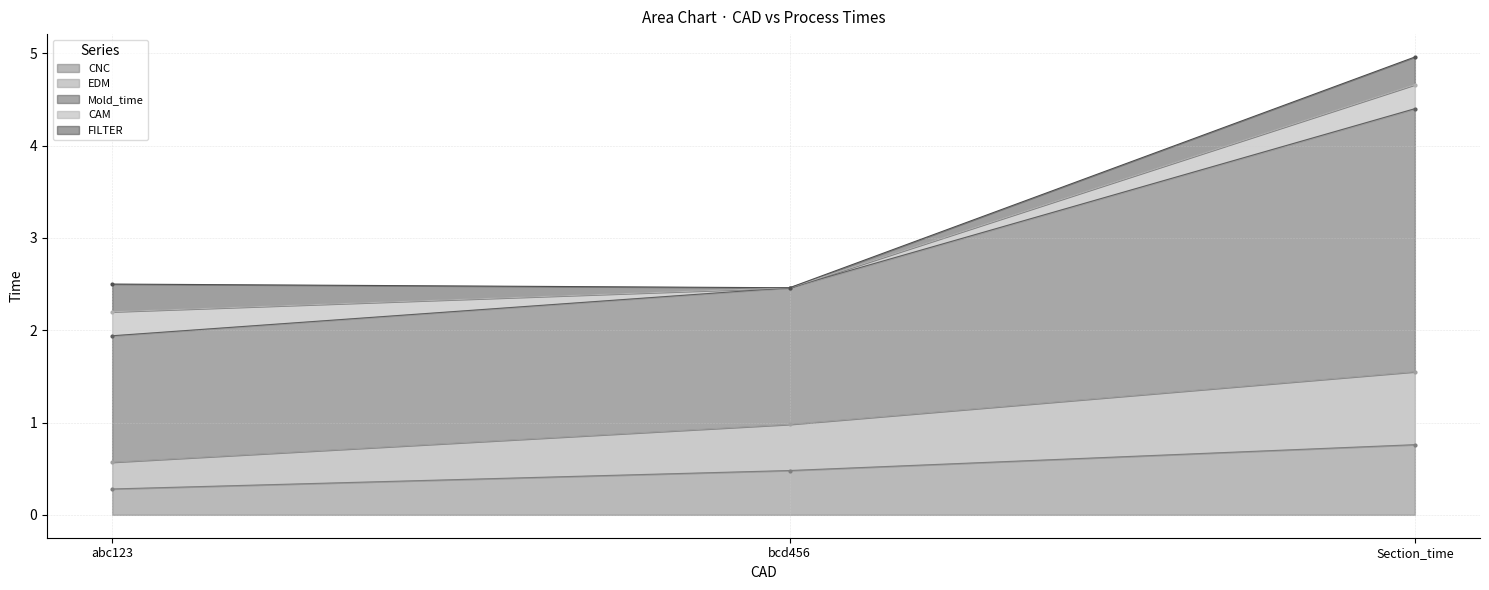

Count the CNC values in the range 0 to 1.

3